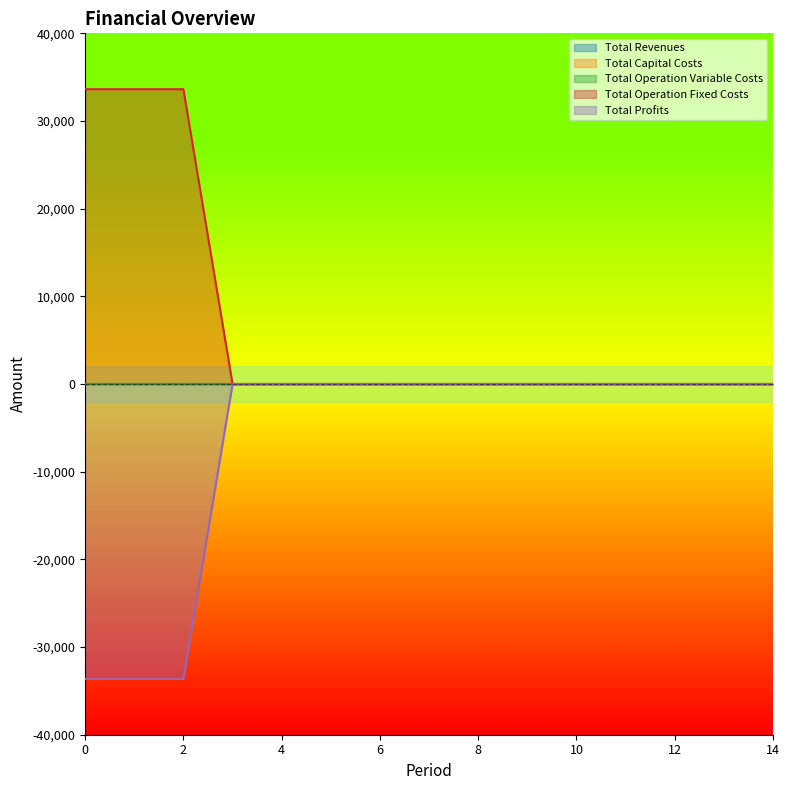

True or false: Total Profits has a value of -33627.6 at 2.

True